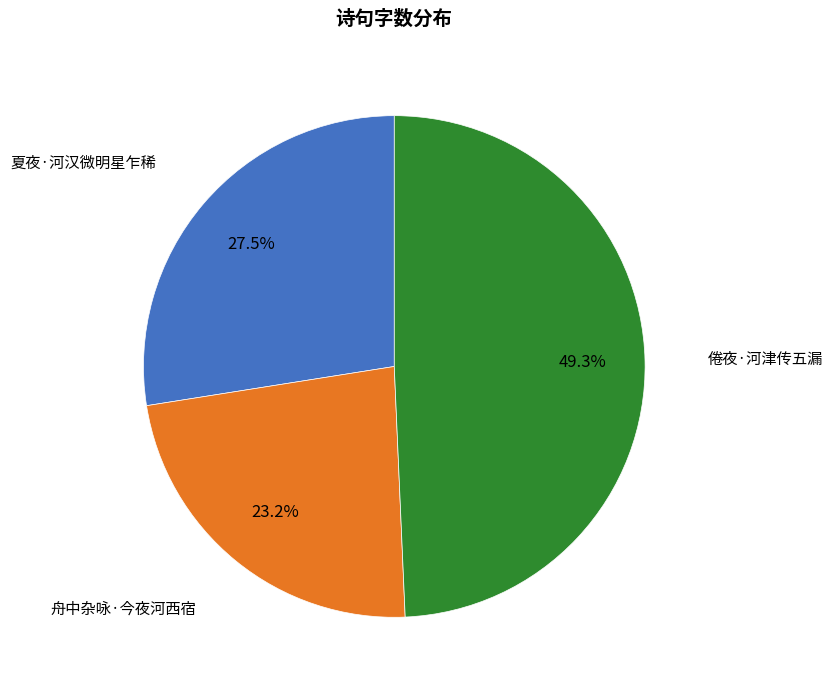

Does any single category account for the majority?

No